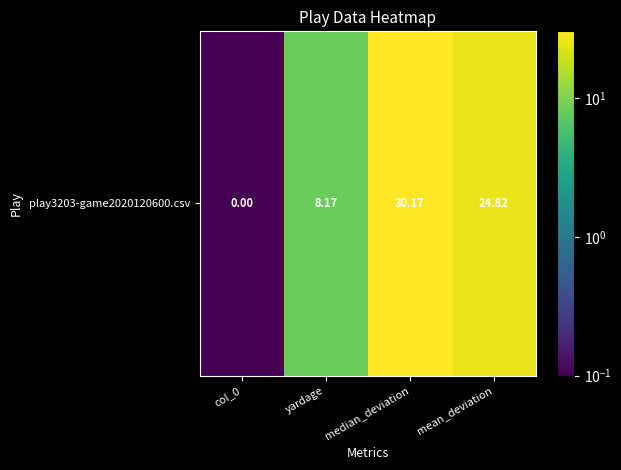

The chart shows a value of 0.0 at col_0. True or false?

False